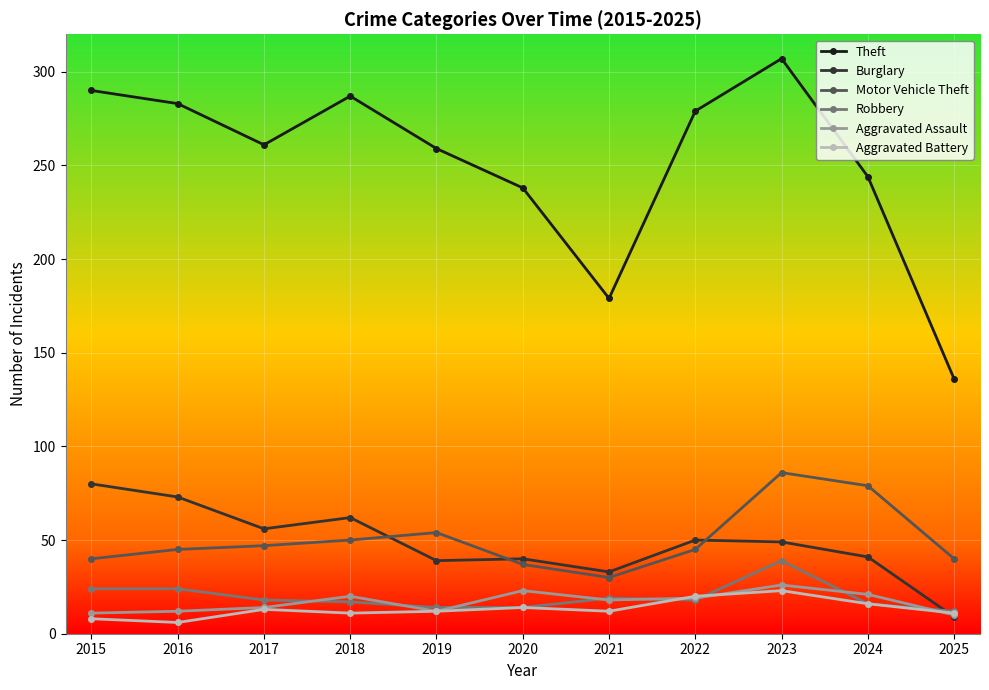

What is the value of the Robbery point at the 5th from the left?

14